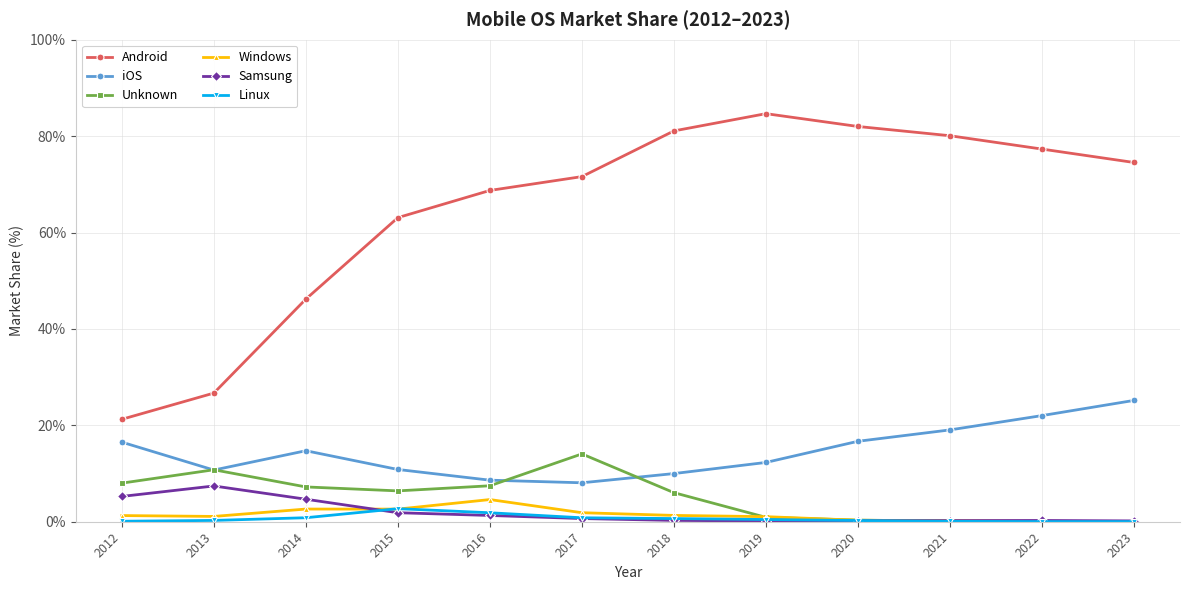

Is this an area chart (filled region under the line)?

No